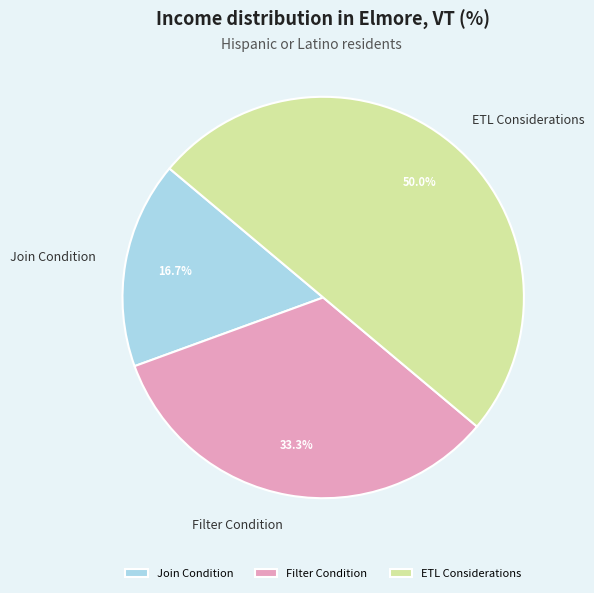

Which slice is the smallest?

Join Condition